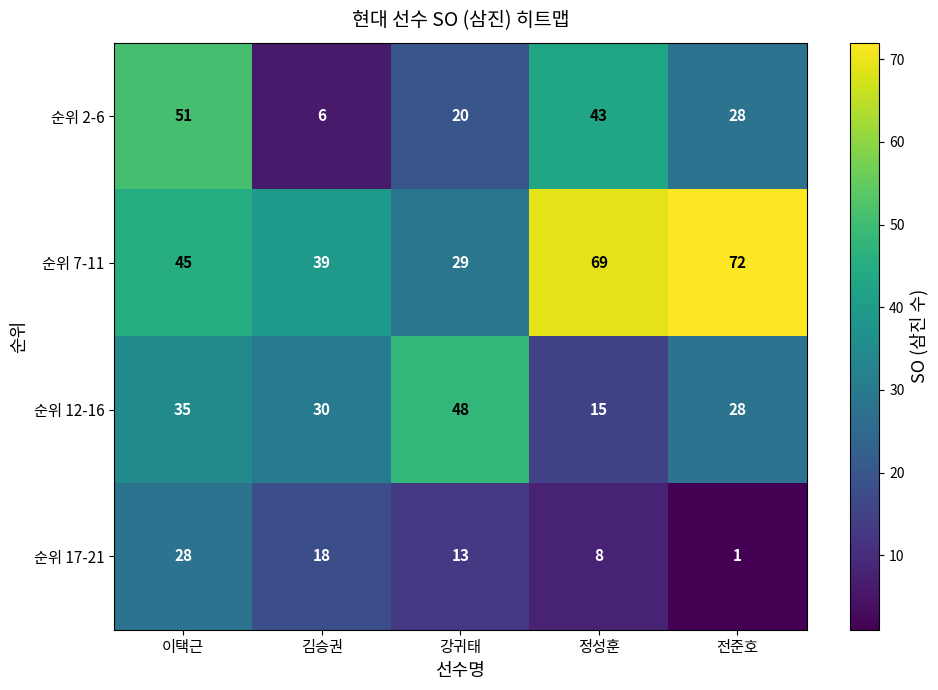

Which category has the lowest value across all series?

전준호